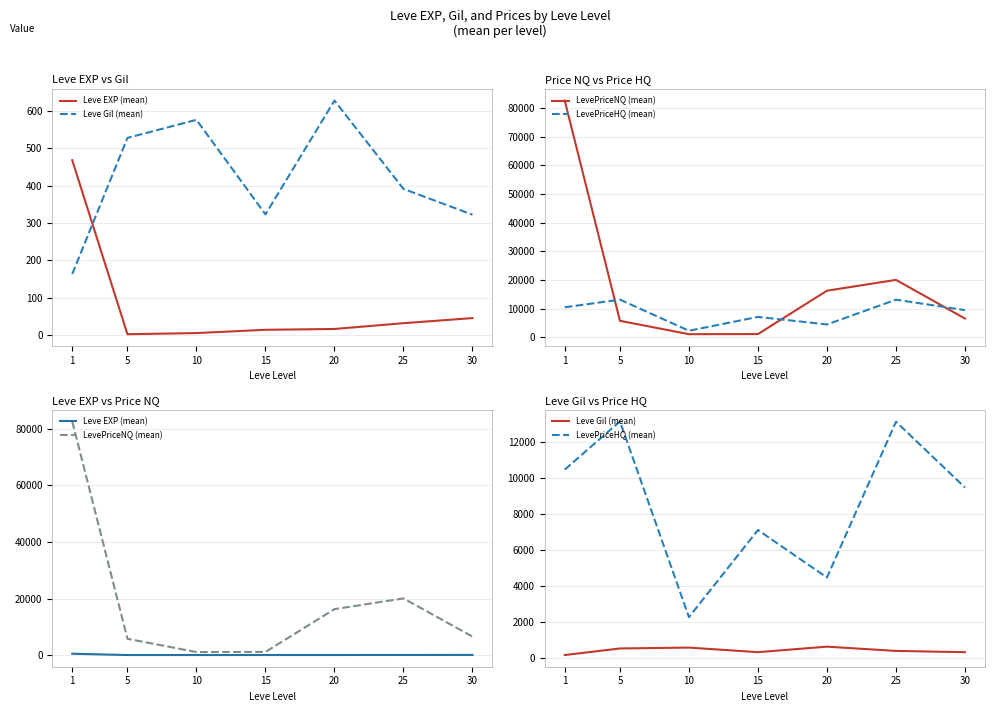

What is the difference between the maximum and minimum values in the Leve EXP (mean) series?

466.2